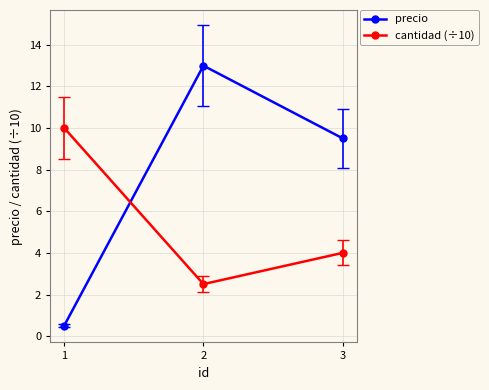

What is the minimum value for cantidad (÷10)?

2.5